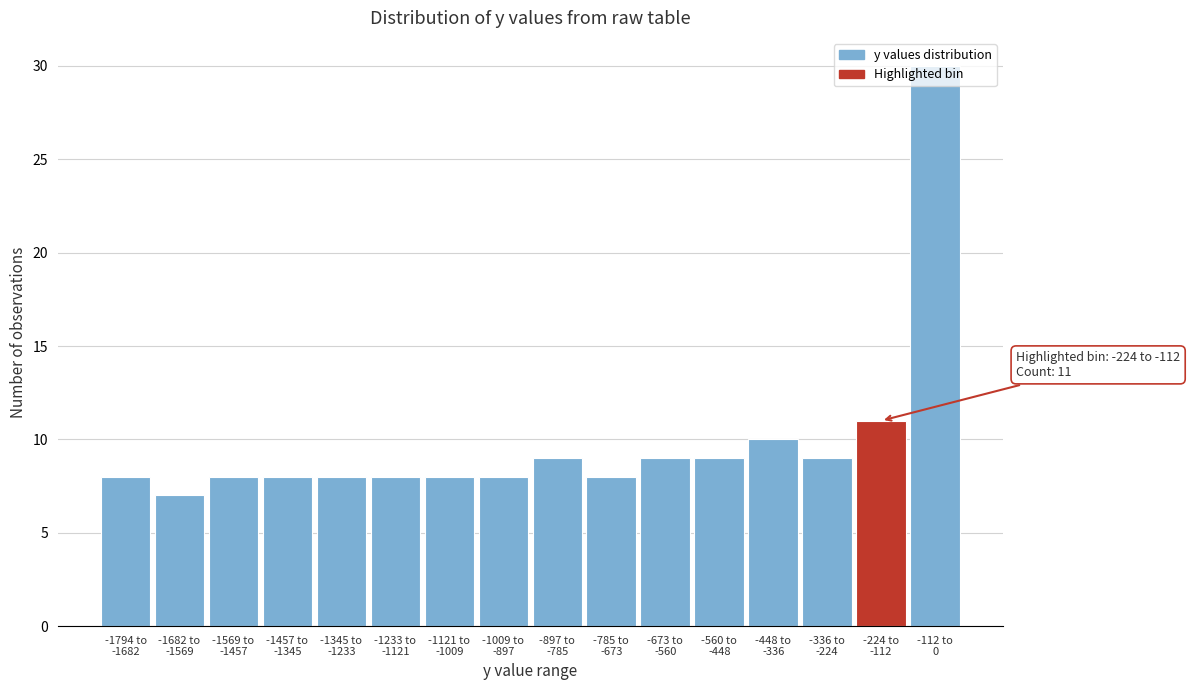

What is the value of the 14th bar from the left?

9